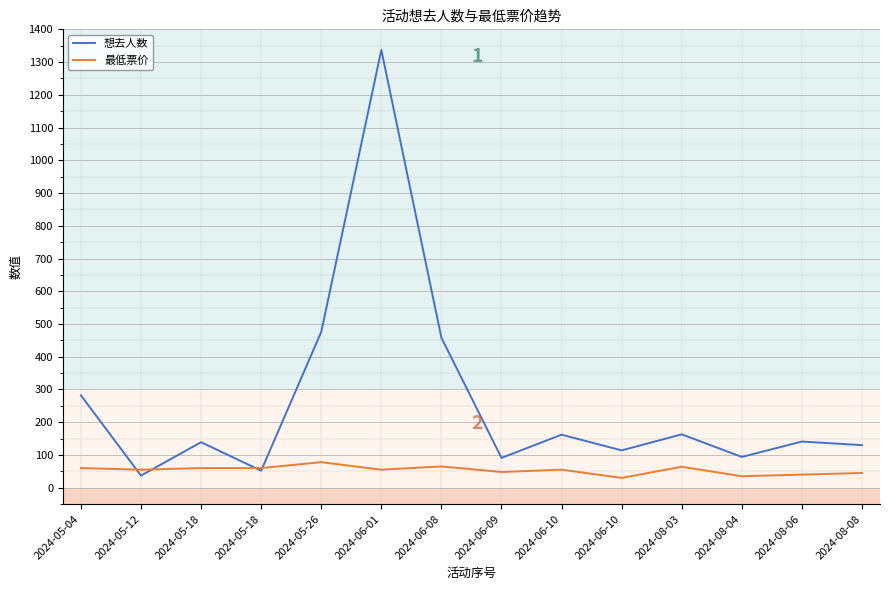

What are all the series names shown in the legend?

想去人数, 最低票价